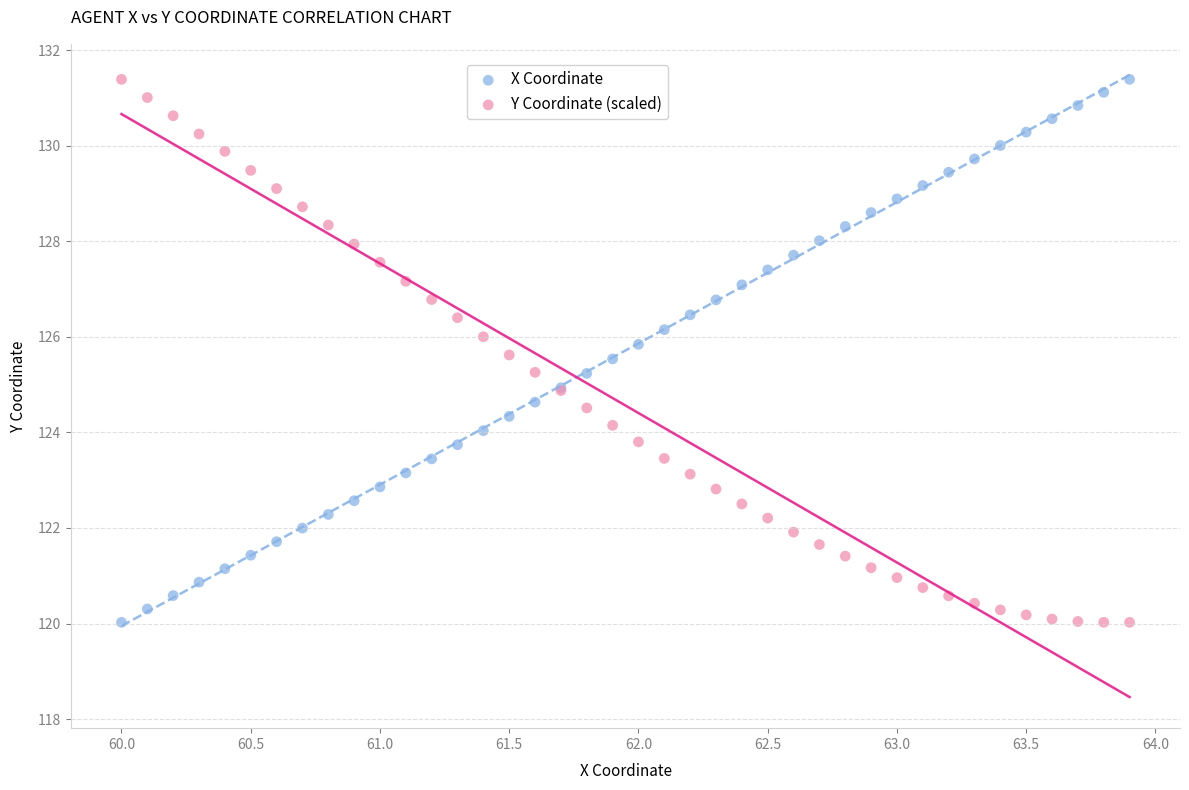

What is the X range (max minus min) for the scatter plot?

3.9